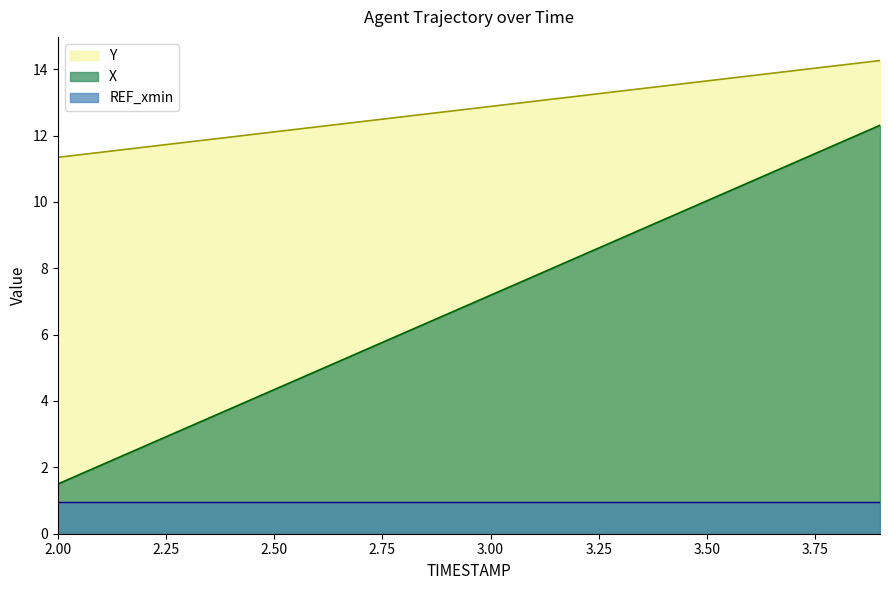

Rank the series by their average value, from highest to lowest.

Y, X, REF_xmin